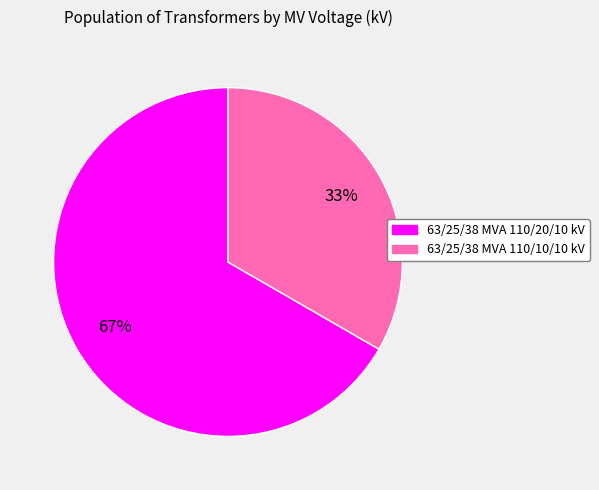

Count the number of slices in the pie.

2